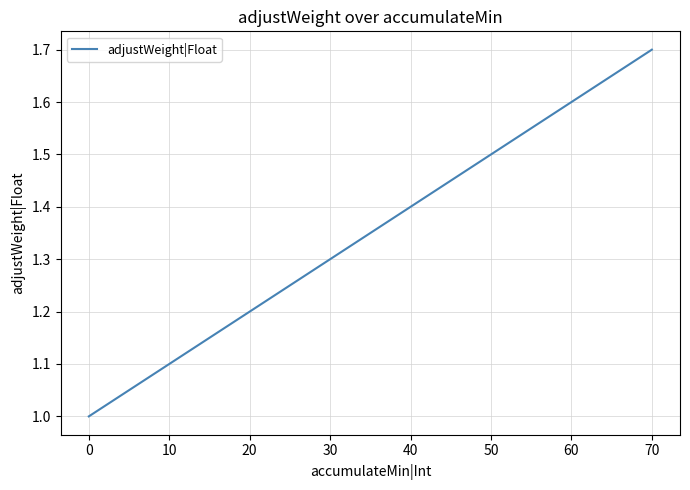

Rank the categories by value from highest to lowest.

70, 60, 50, 40, 30, 20, 10, 0